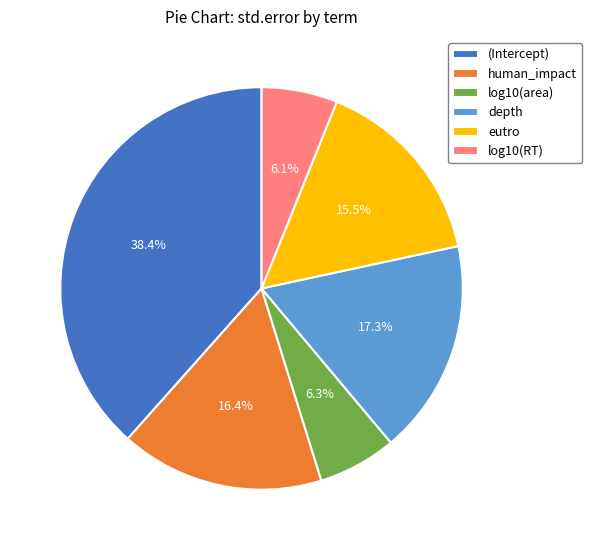

Which category has the biggest portion of the pie?

(Intercept)